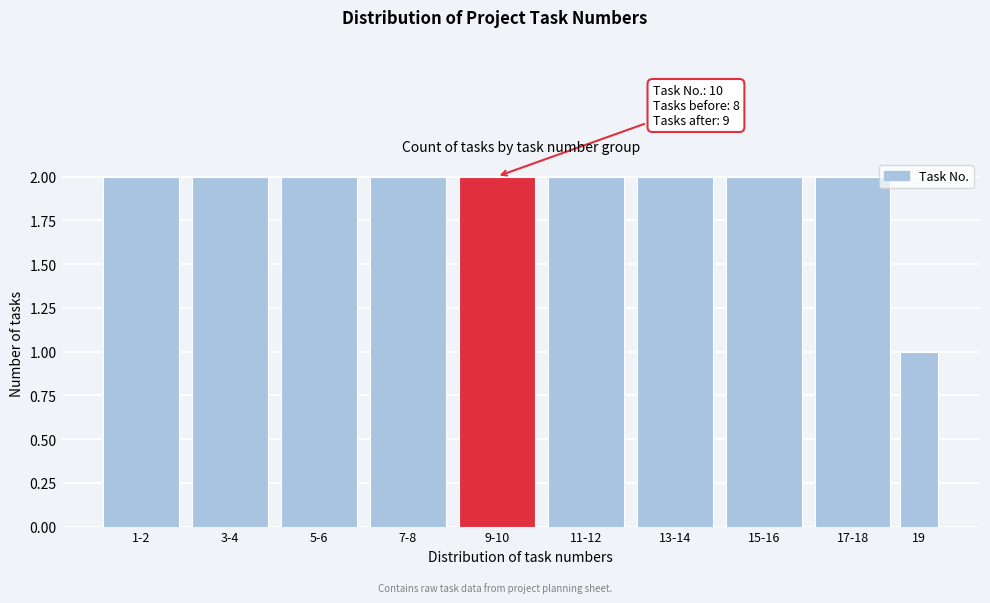

Reading left to right, transcribe all the data shown in this chart.

1-2=2	3-4=2	5-6=2	7-8=2	9-10=2	11-12=2	13-14=2	15-16=2	17-18=2	19=1